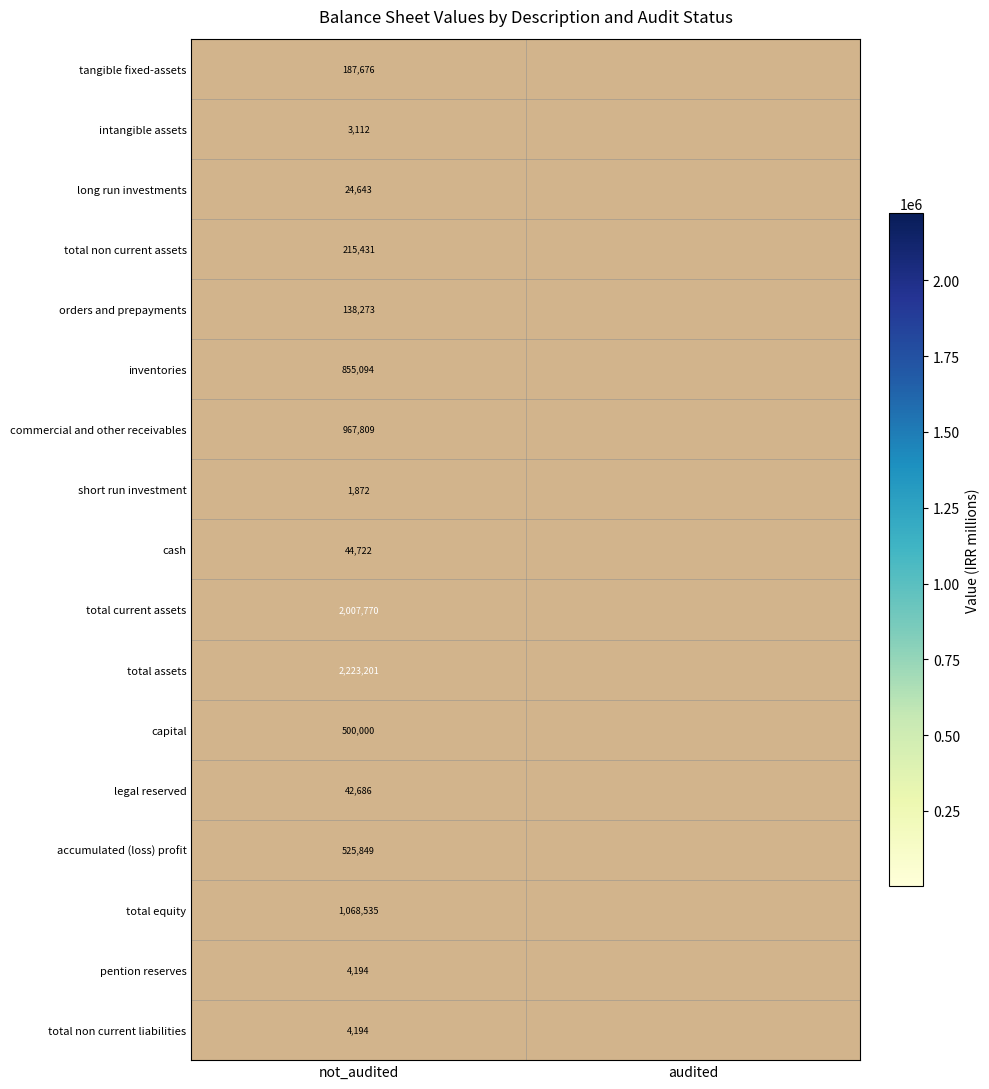

The pention reserves series shows 6372 at not_audited. True or false?

False